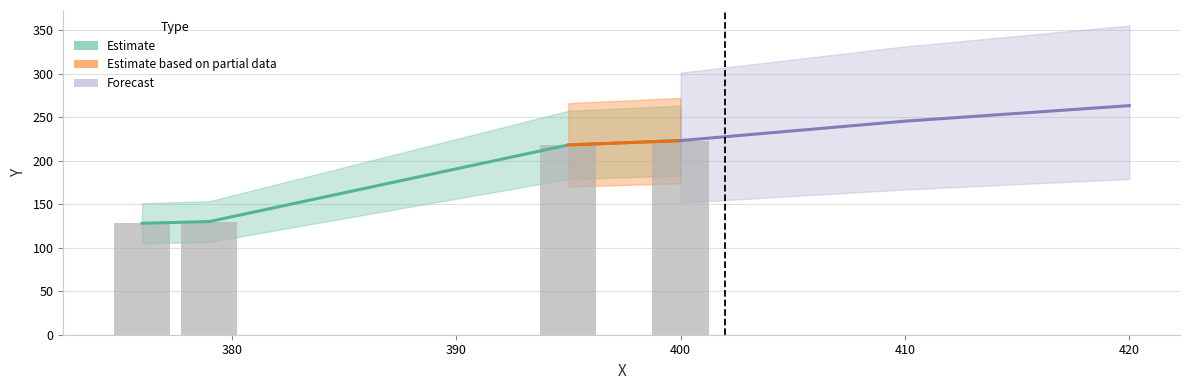

What is the ratio of the value at 395 to the value at 376?

1.7